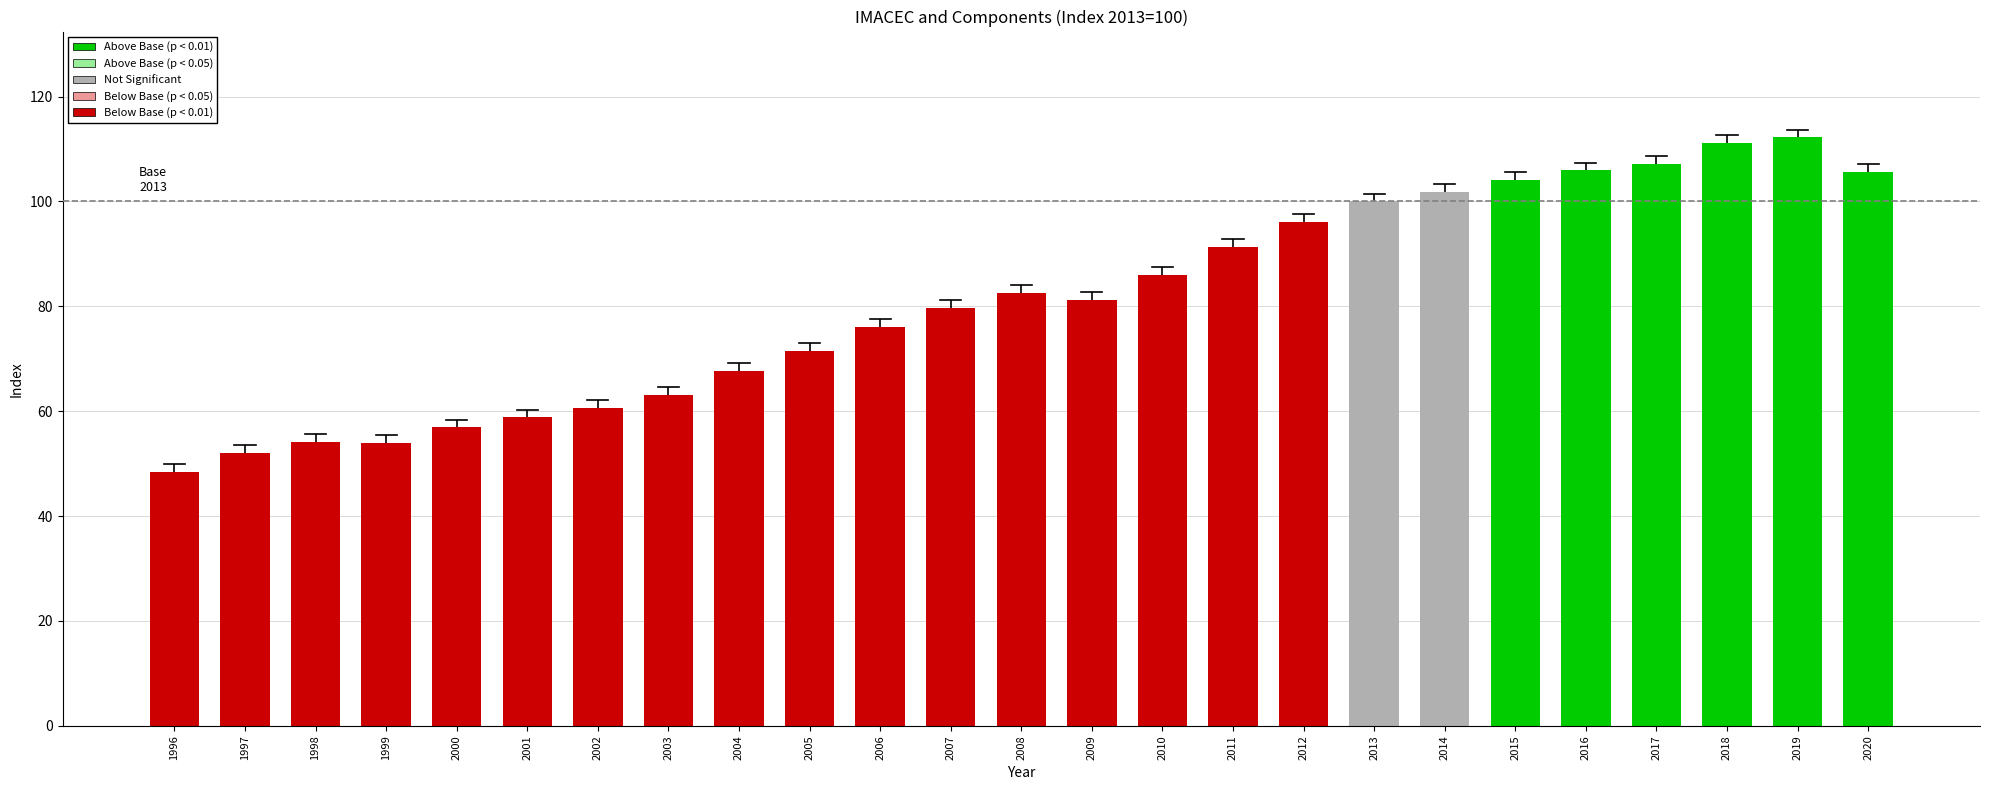

The chart shows a value of 100.0 at 2013. True or false?

True